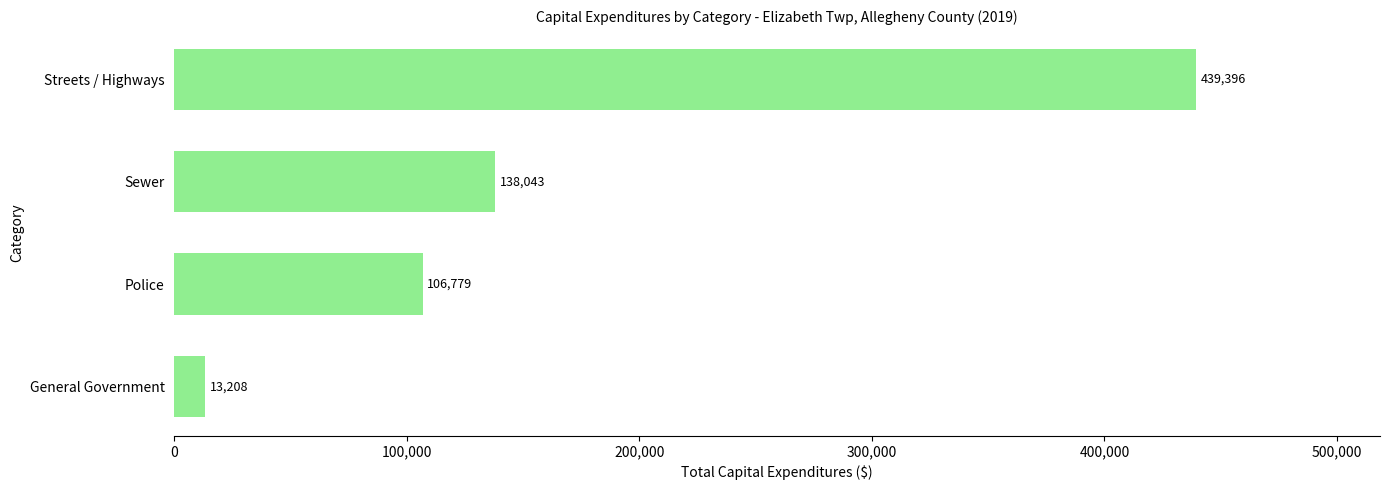

What is the minimum value shown in the chart?

13208